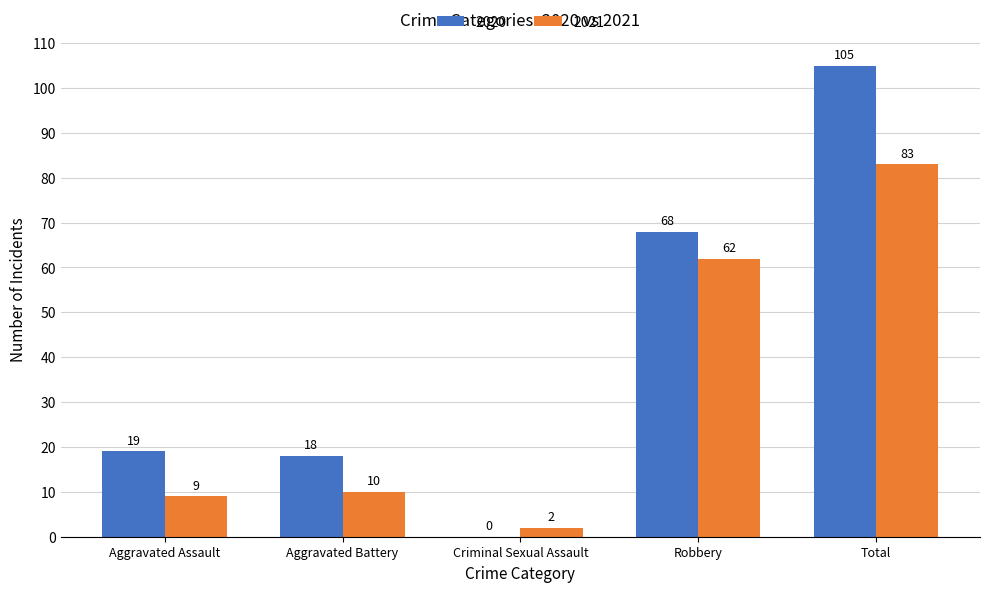

At which category is the sum across all series the highest?

Total